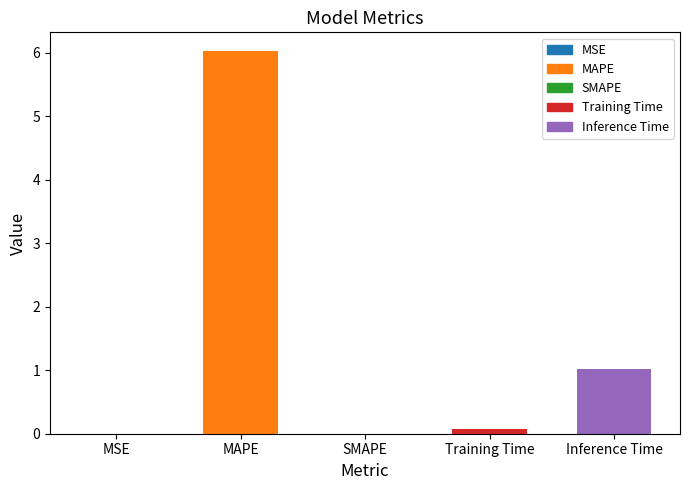

Which label corresponds to the largest value in the chart?

MAPE